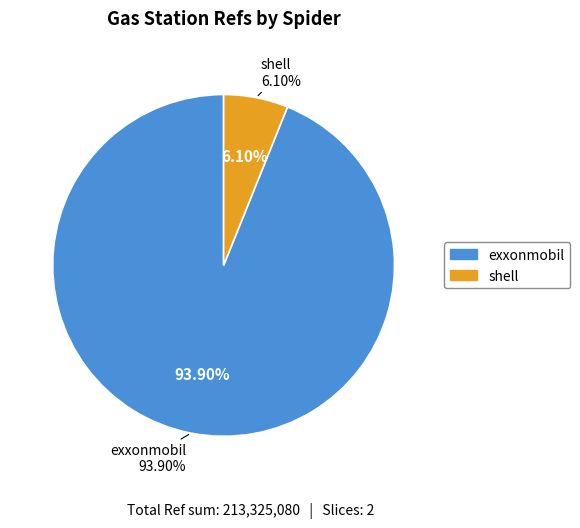

Rank the categories by value from lowest to highest.

shell, exxonmobil